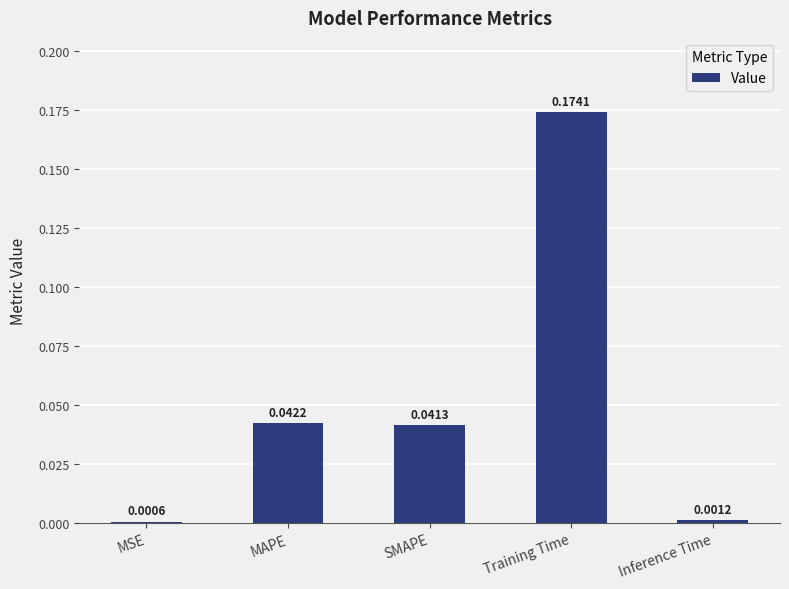

Which label corresponds to the largest value in the chart?

Training Time